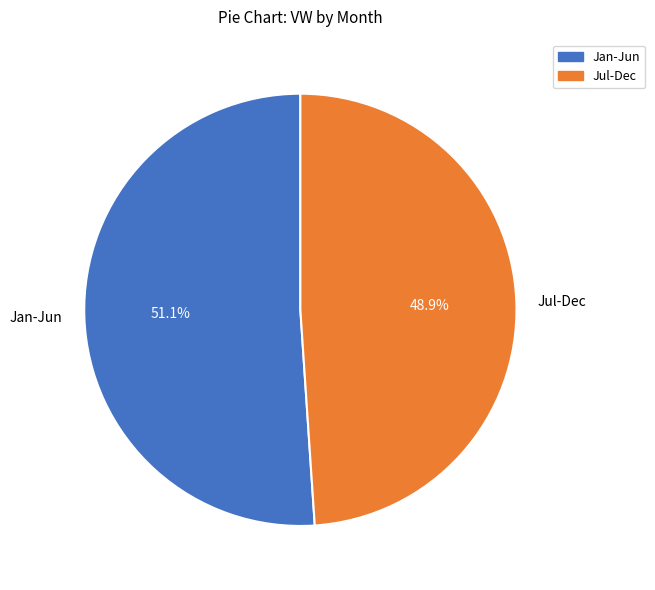

What is the smallest slice in the pie chart?

Jul-Dec